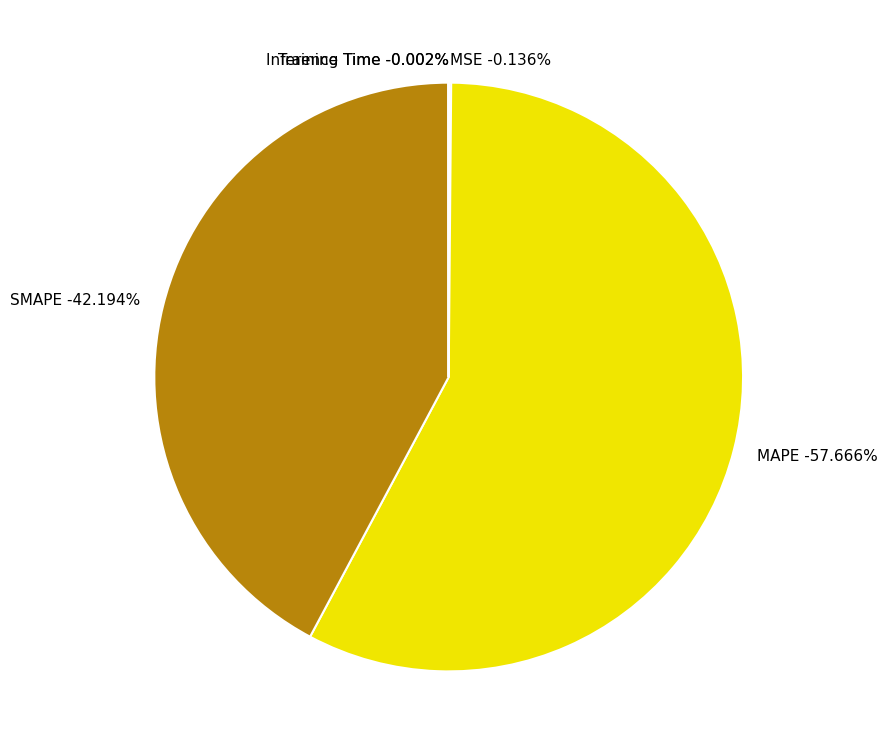

To the nearest percent, what portion does SMAPE represent?

42%